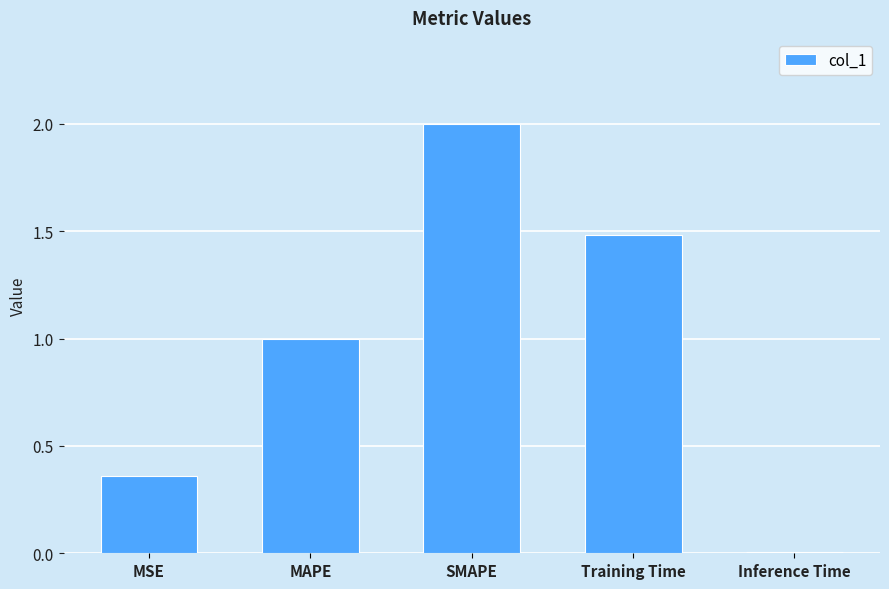

What is the label of the 4th bar from the left?

Training Time